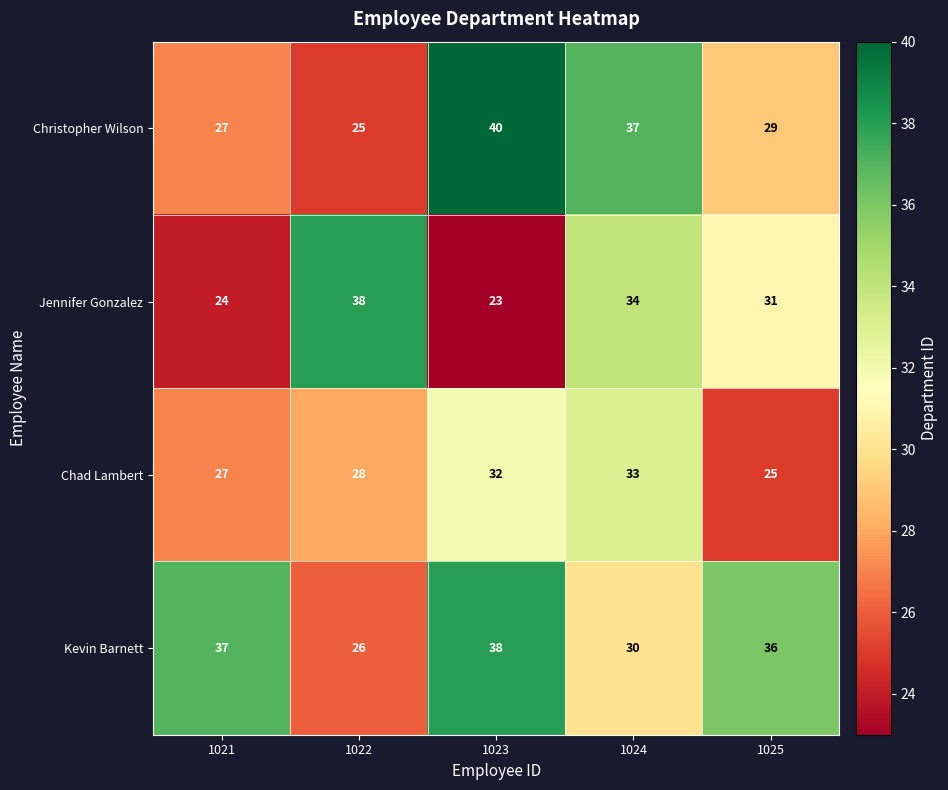

Which series changed the most between 1022 and 1024?

Christopher Wilson